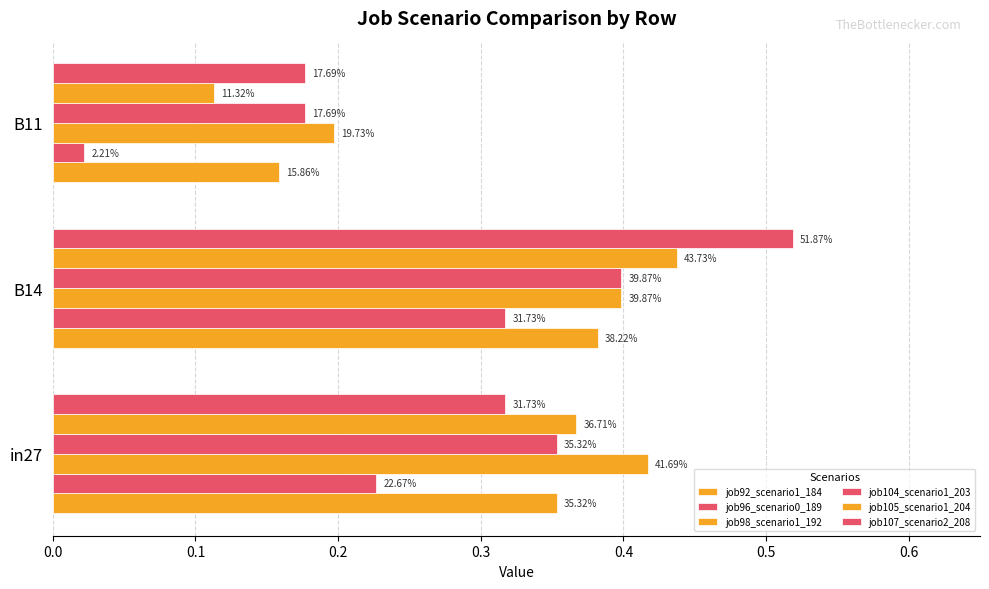

Does the chart contain any negative values?

No